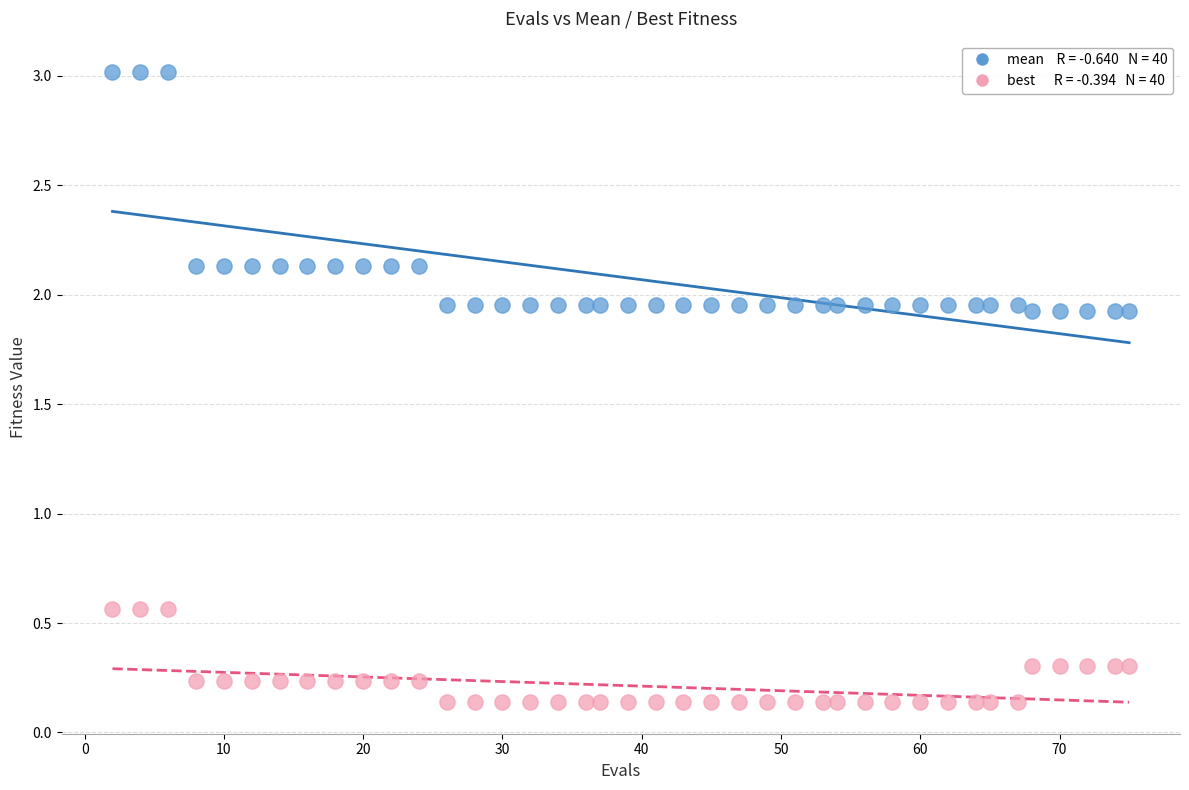

Across all data points, what is the range of Y values (max minus min)?

2.9